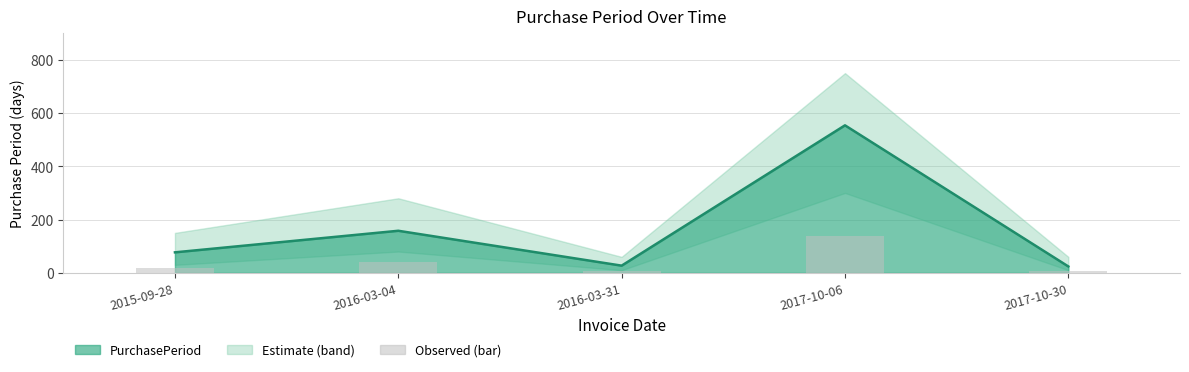

How many values are below 19?

2